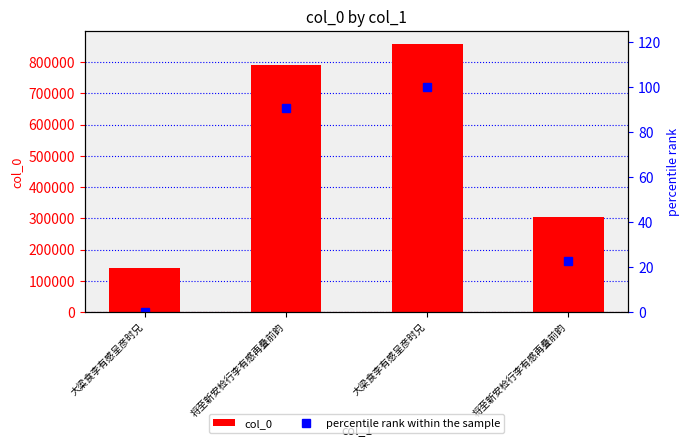

At which category is the sum across all series the highest?

大梁食李有感呈彦时兄